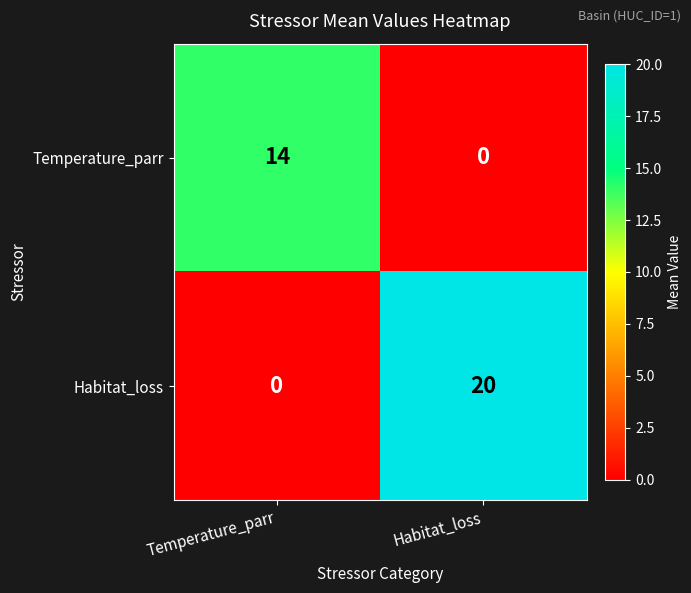

Is it true that Temperature_parr equals -7 at Habitat_loss?

False